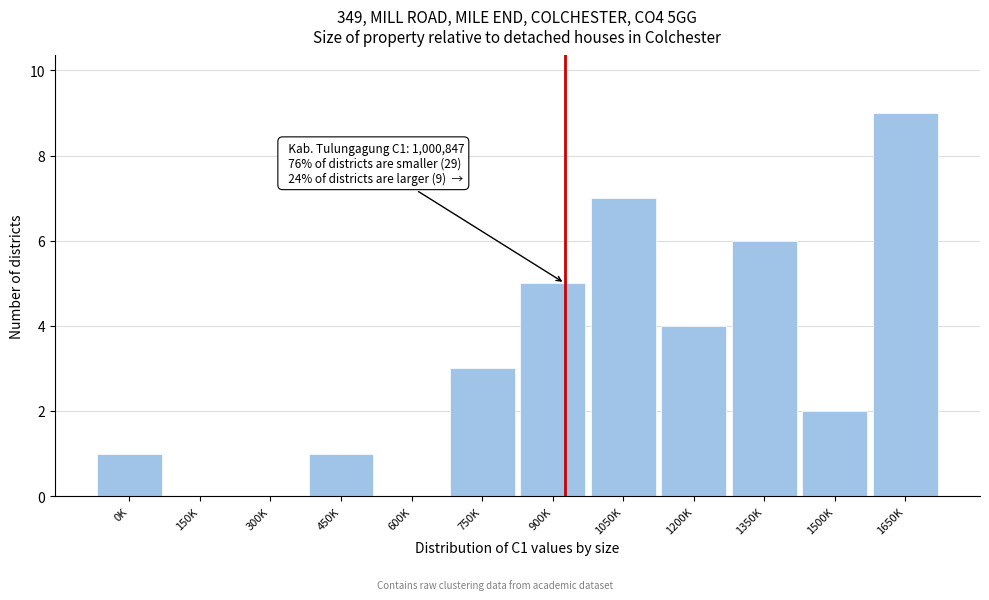

Reading left to right, transcribe all the data shown in this chart.

0K=1	150K=0	300K=0	450K=1	600K=0	750K=3	900K=5	1050K=7	1200K=4	1350K=6	1500K=2	1650K=9